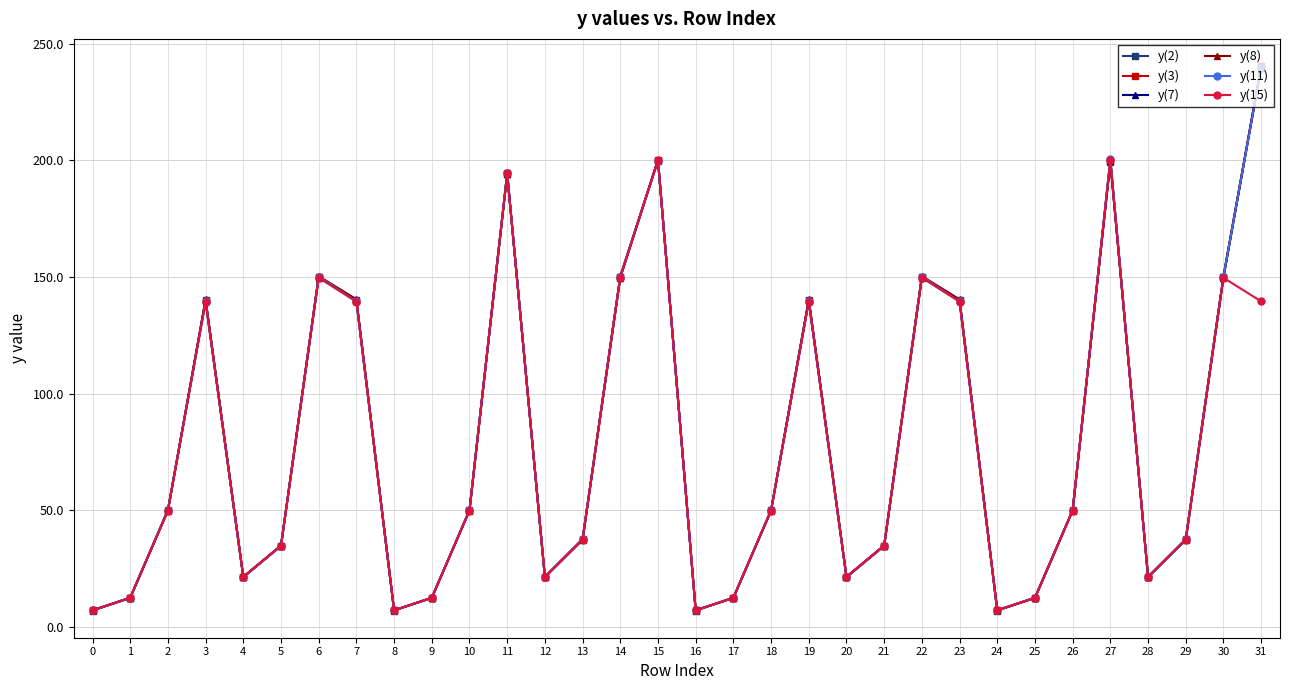

Does the chart display data point markers on the line(s)?

Yes